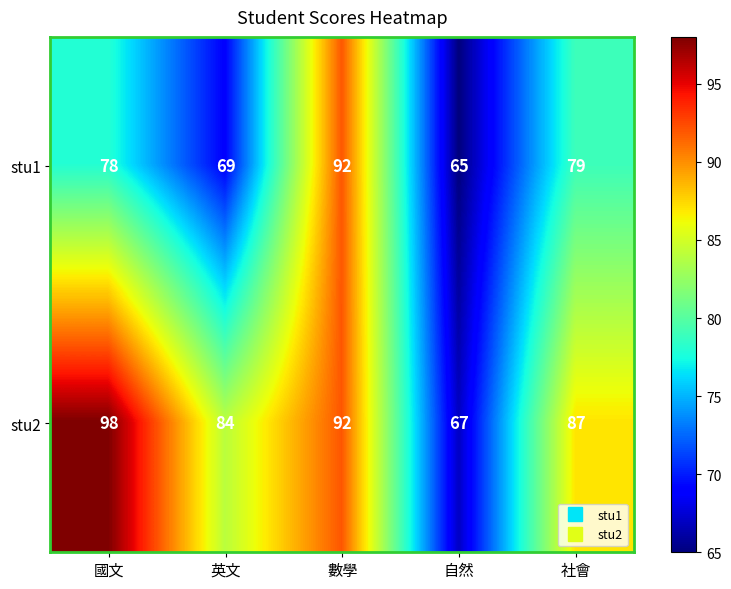

Is the value of stu1 at 自然 greater than the value of stu2 at 國文?

No